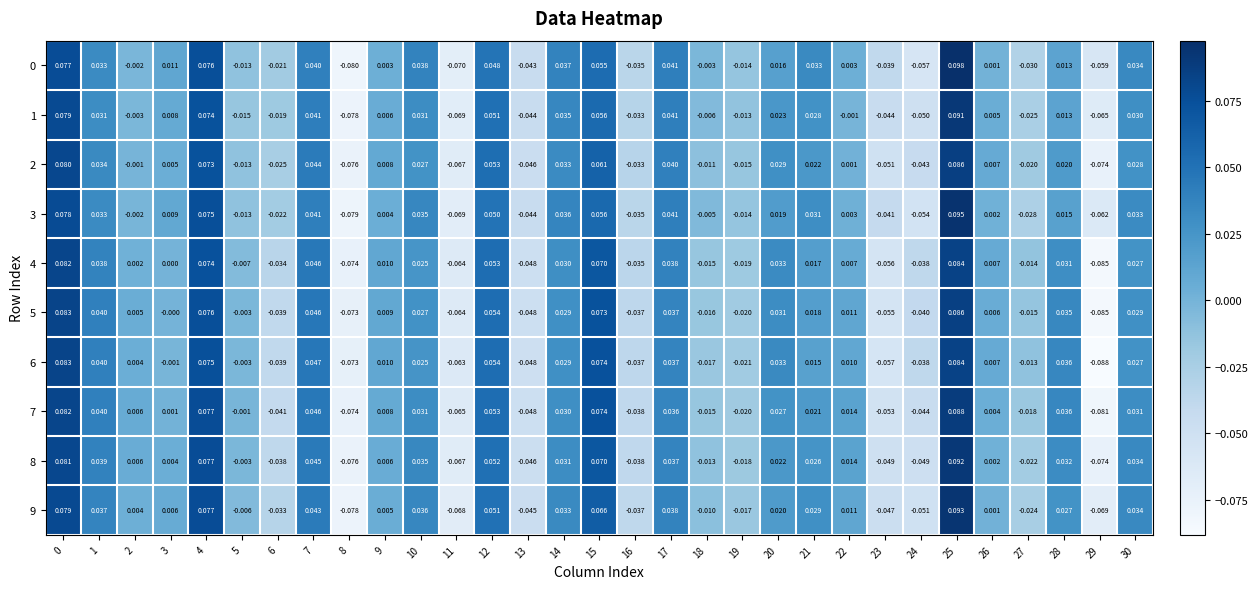

Is the value of 1 at 8 greater than the value of 9 at 0?

No